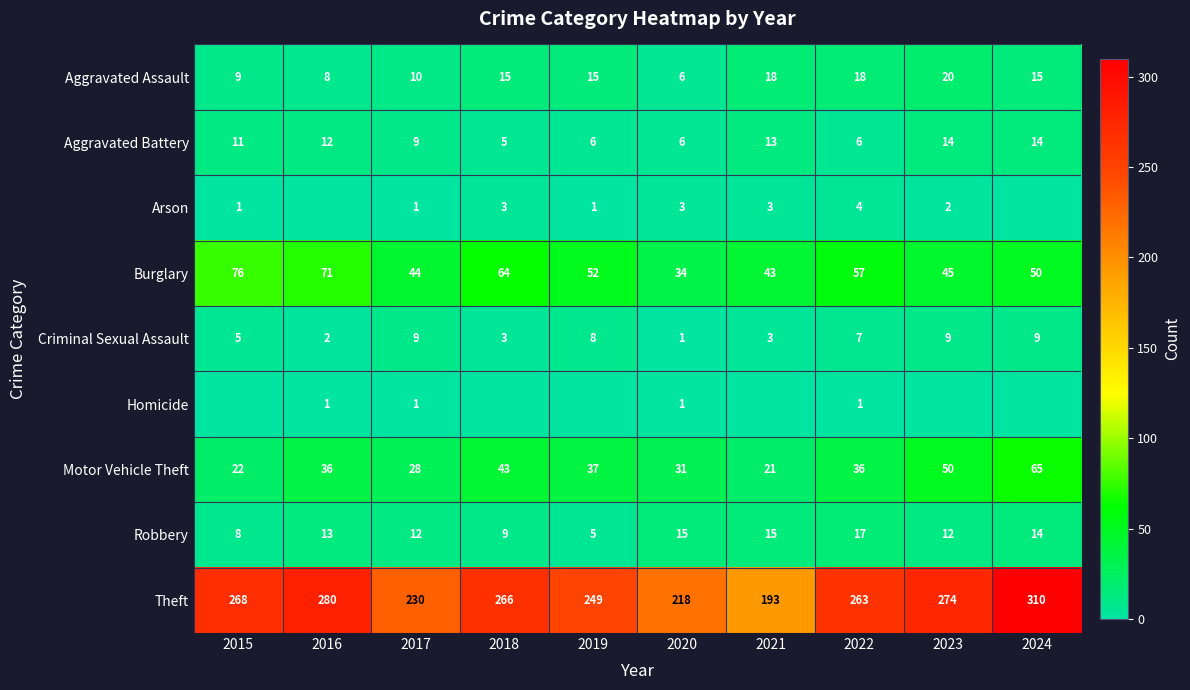

What is the spread (max minus min) of values at 2017?

229